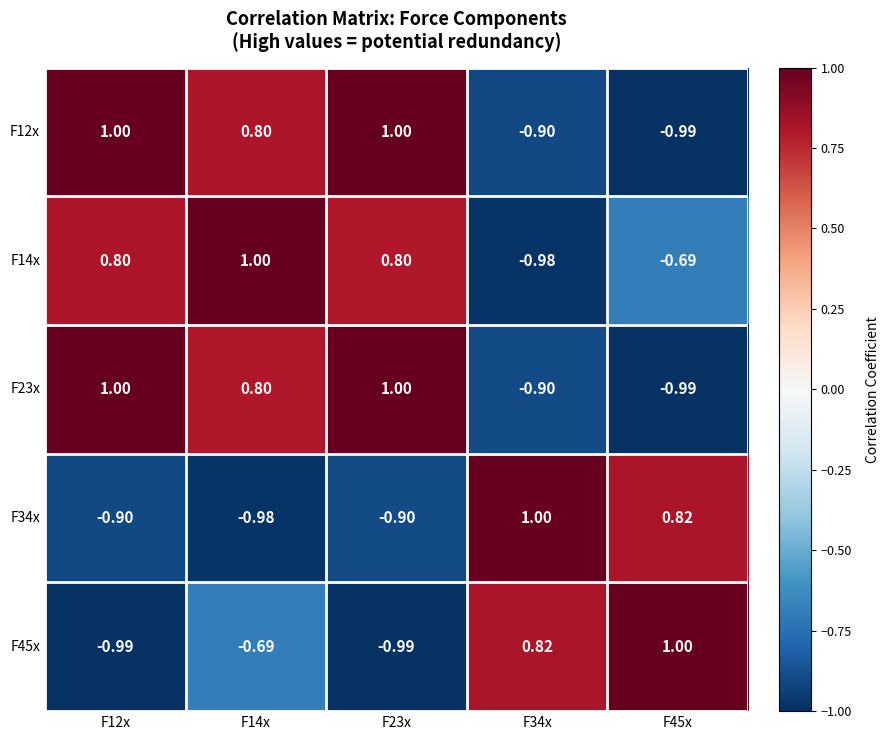

What is the total value across all series at F23x?

0.9